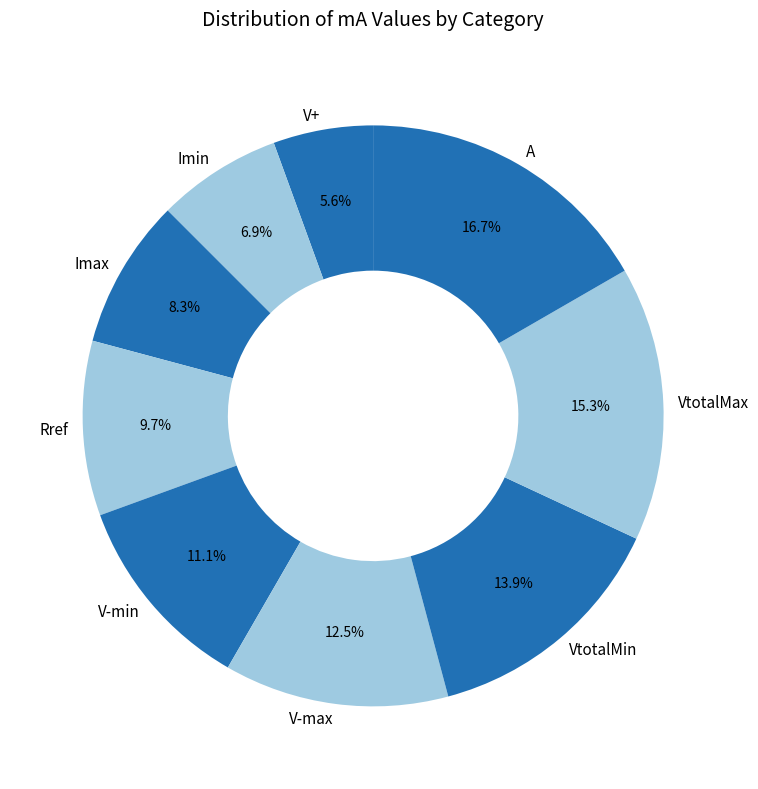

Combined, what portion of the pie is Imax and VtotalMax?

23.6%